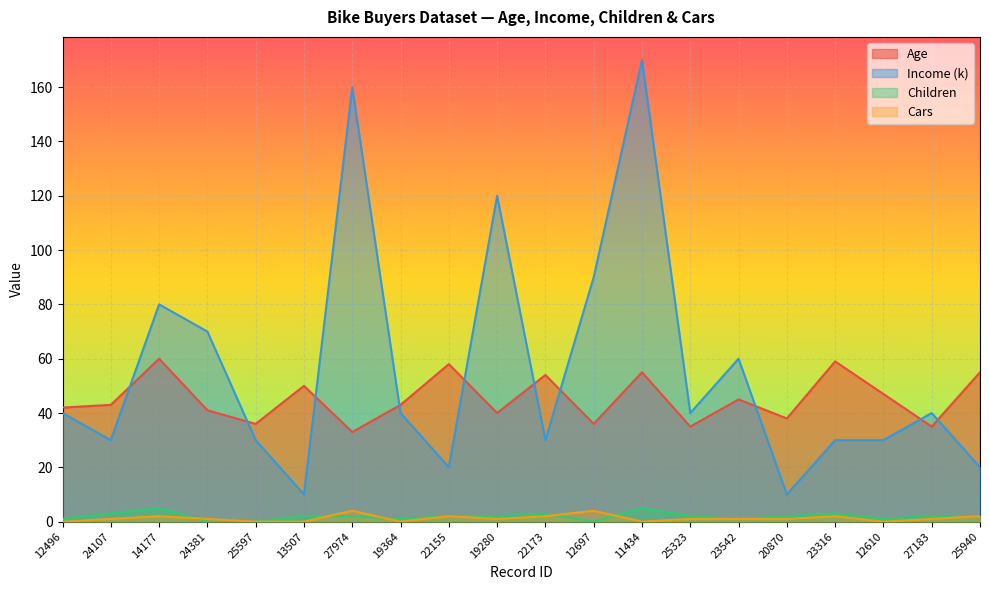

True or false: Income (k) and Cars cross at least once.

False